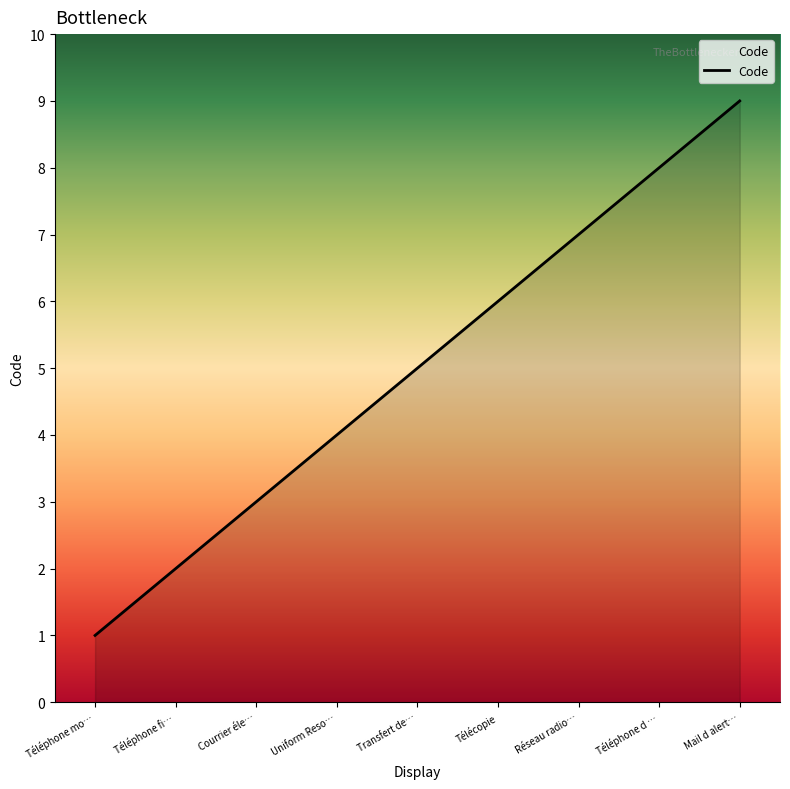

What is the change in value from Transfert de… to Télécopie?

+1